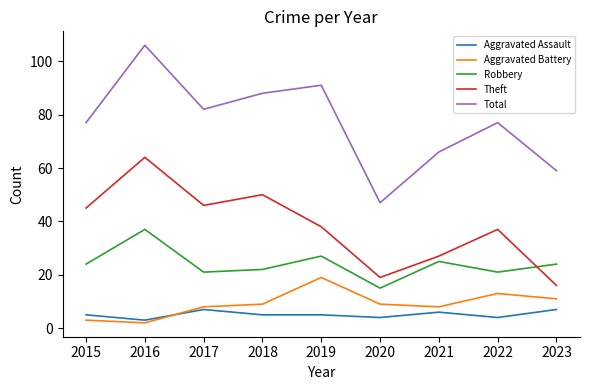

What is the greatest value displayed?

106